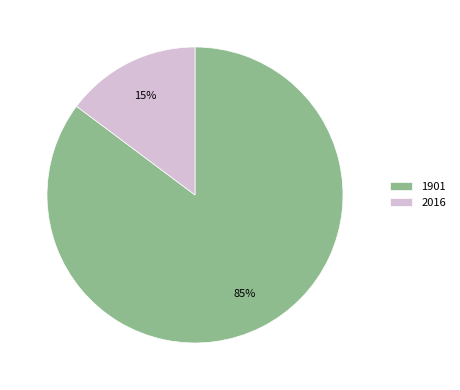

Which category has the smallest portion of the pie?

2016